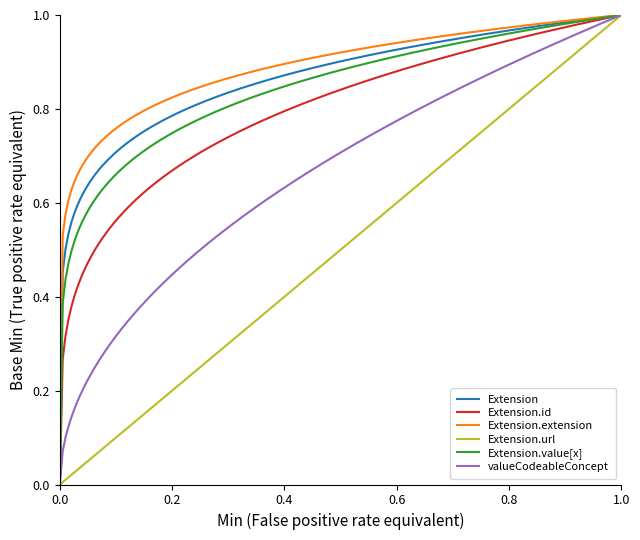

True or false: Extension.extension has more than 1 points higher than both neighbors.

False